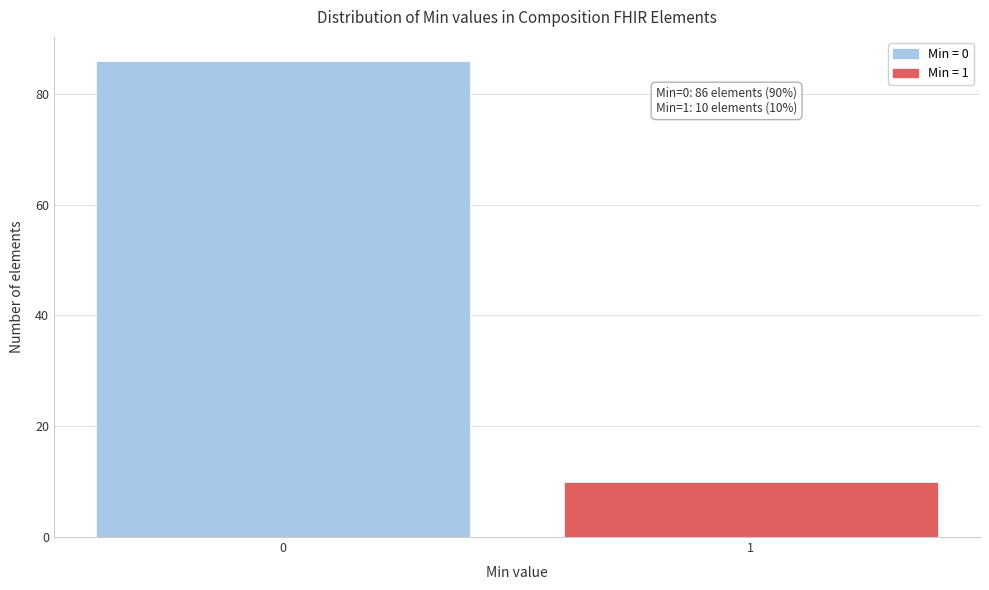

Reading left to right, transcribe all the data shown in this chart.

0=86	1=10